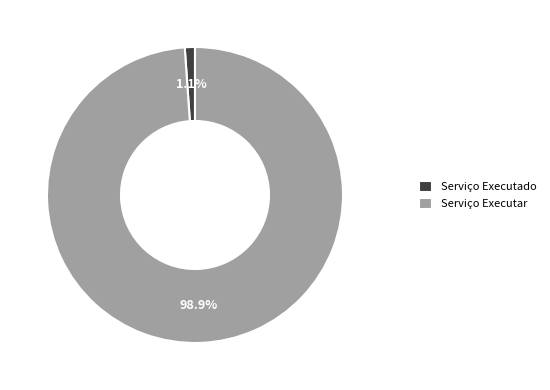

To the nearest percent, what is the average slice percentage?

50%